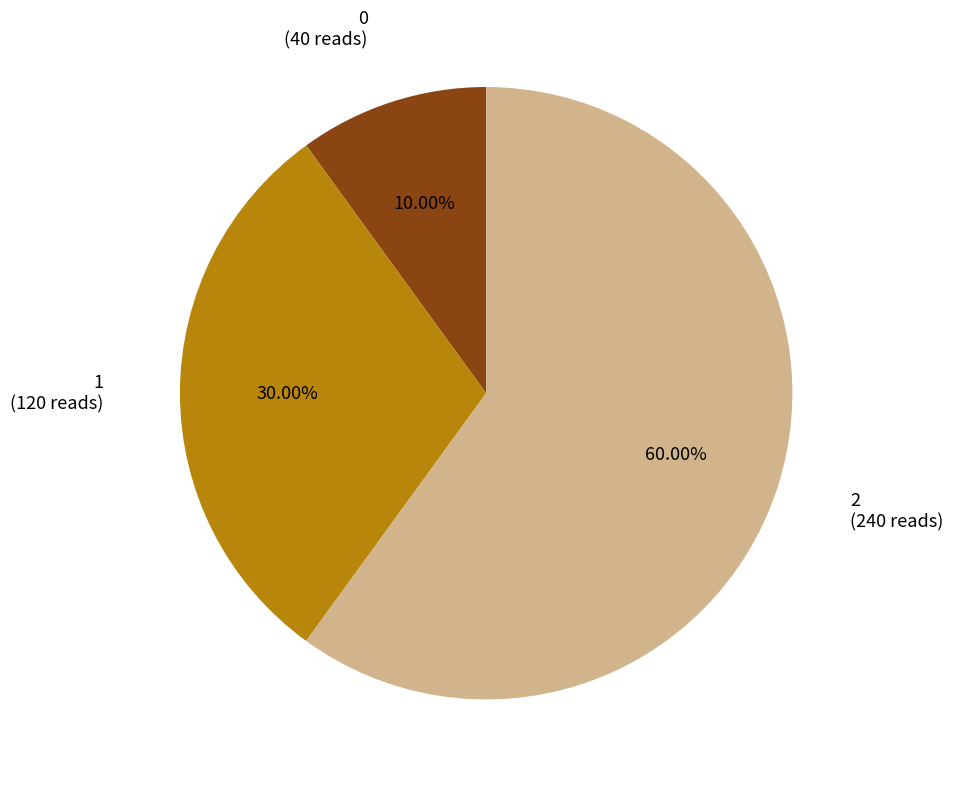

To the nearest percent, what is the difference between the largest and smallest slice percentages?

50%